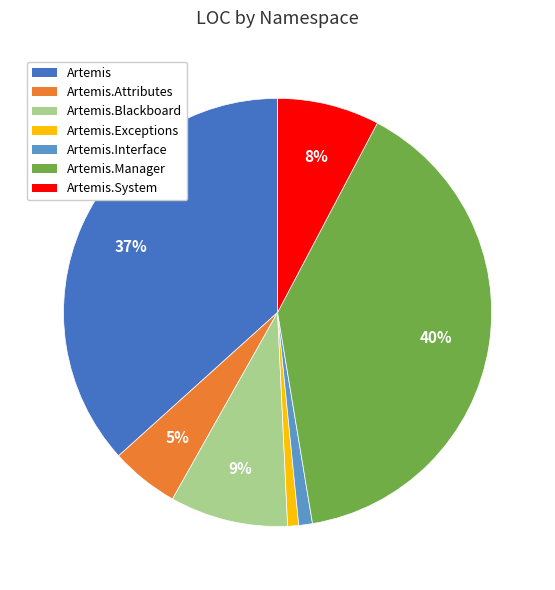

Count the number of slices in the pie.

7